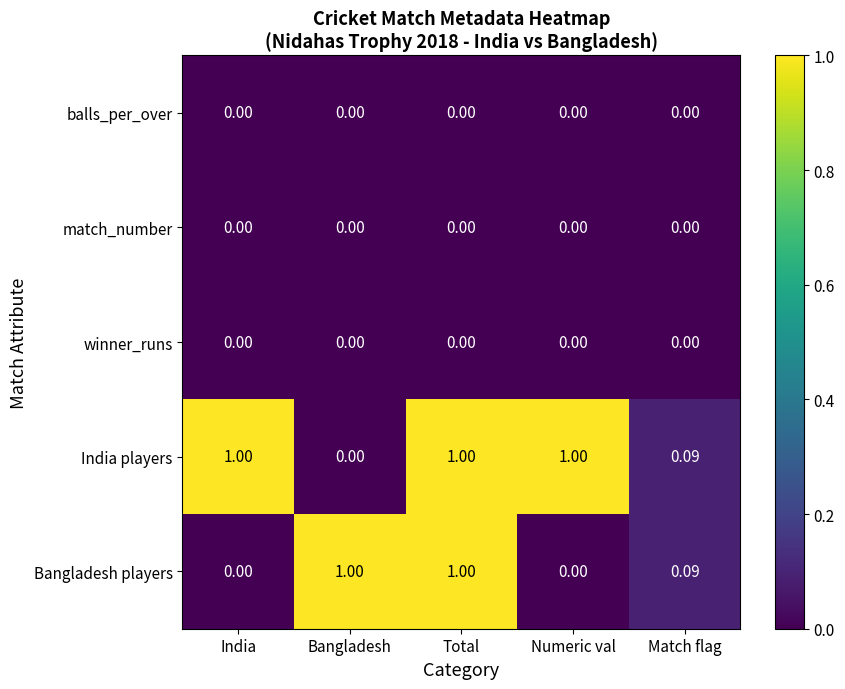

How many series are shown in this chart?

5